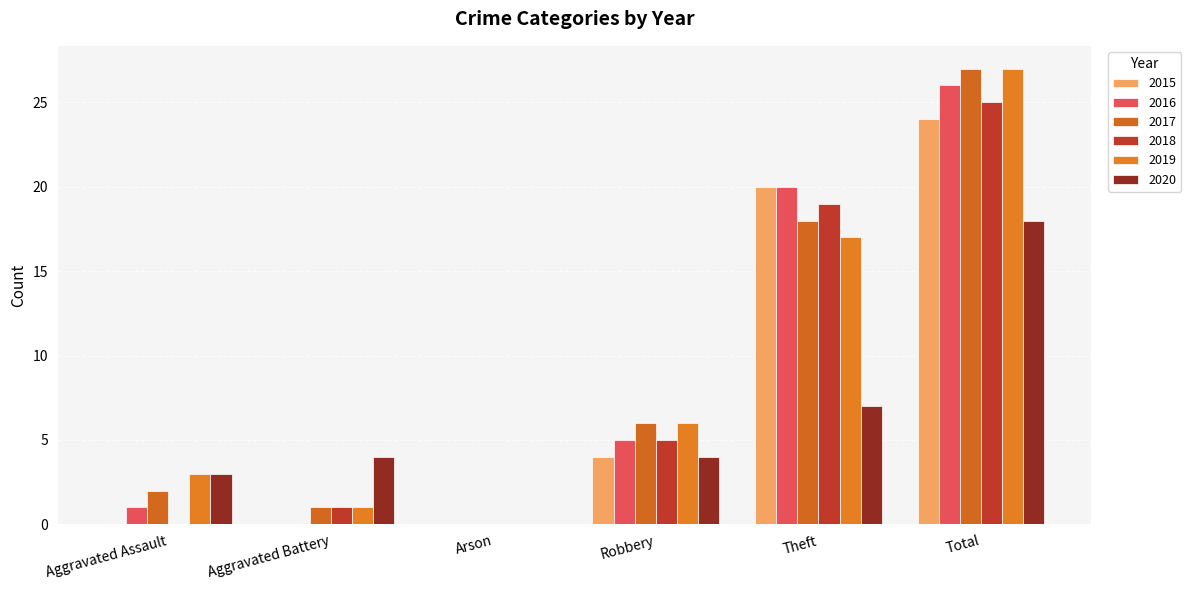

What are all the series names shown in the legend?

2015, 2016, 2017, 2018, 2019, 2020